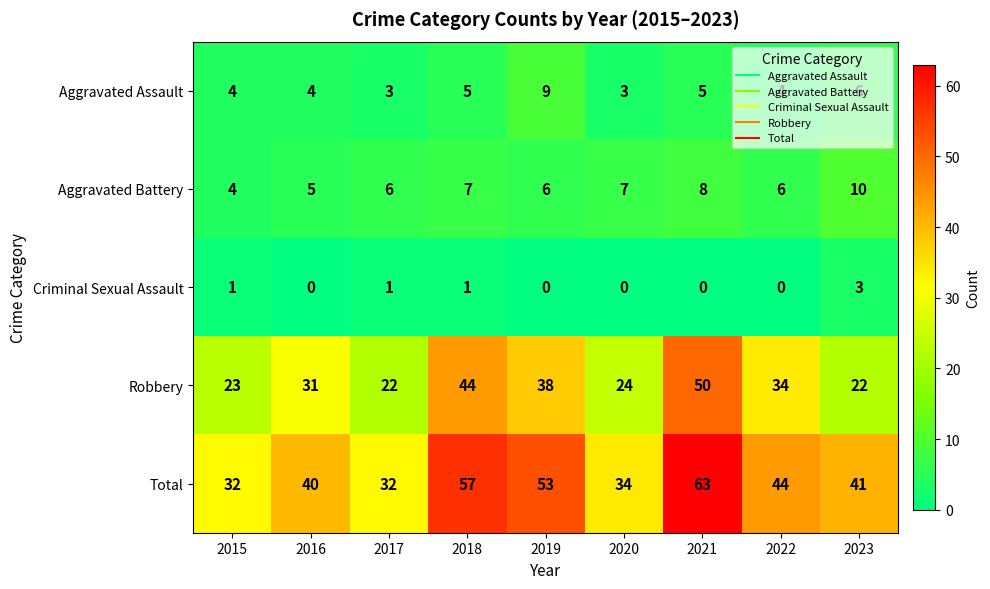

True or false: Total has a value of 25 at 2023.

False